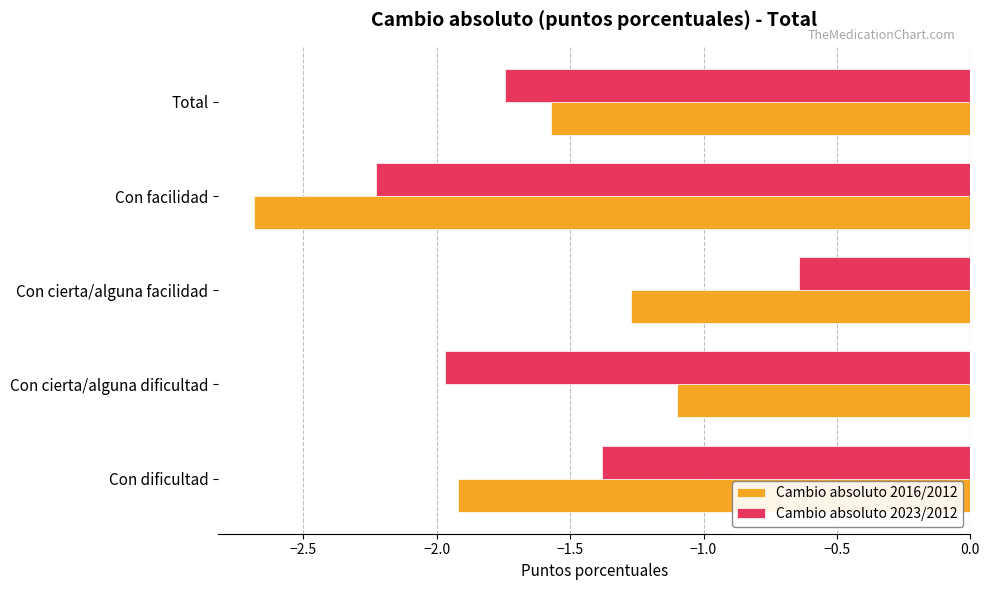

At which category does the chart reach its peak across all series?

Con cierta/alguna facilidad